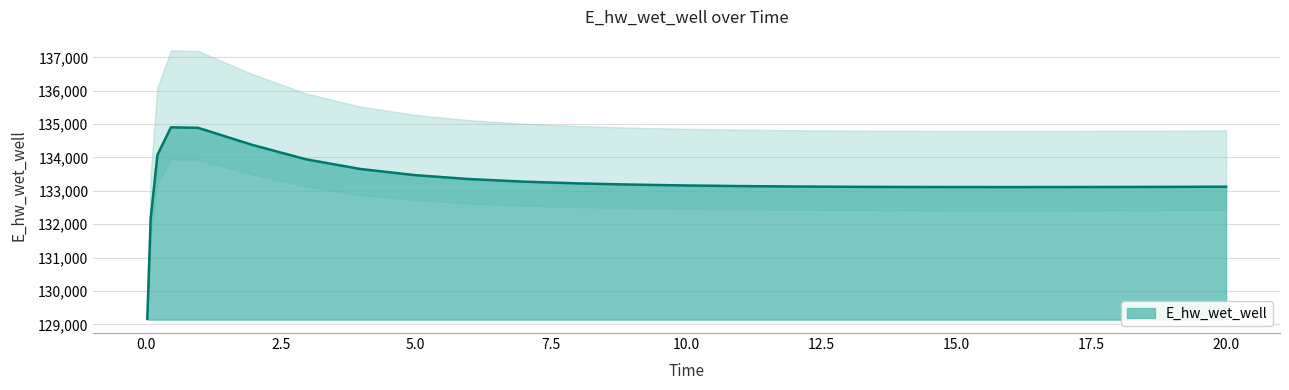

Count the number of categories in the chart.

25